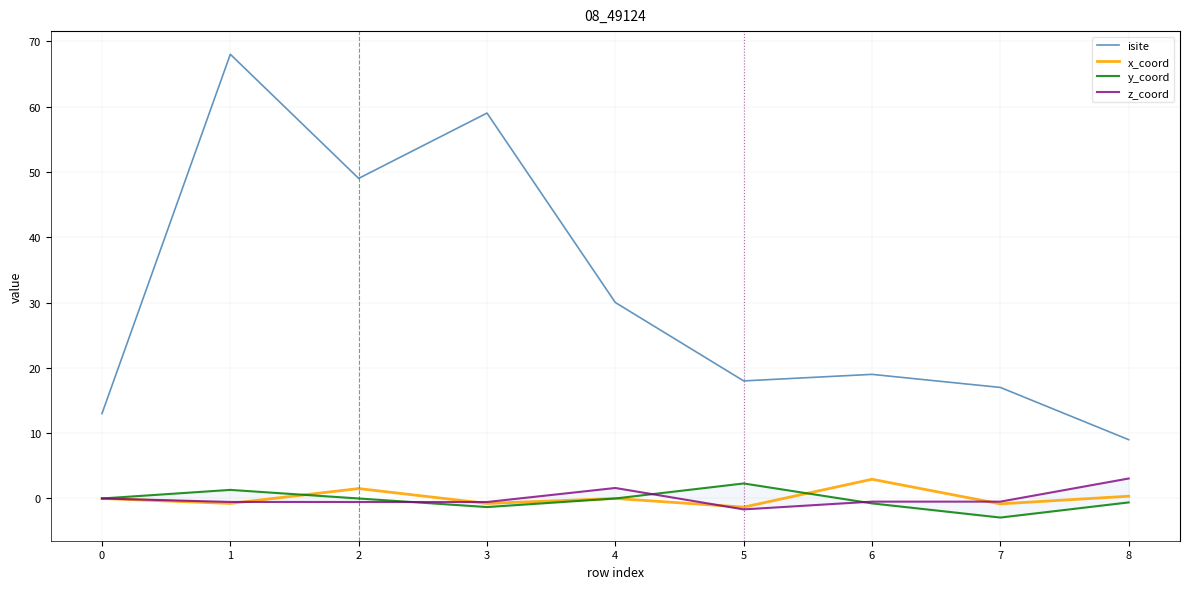

Is it true that x_coord equals 2.9 at 6?

True